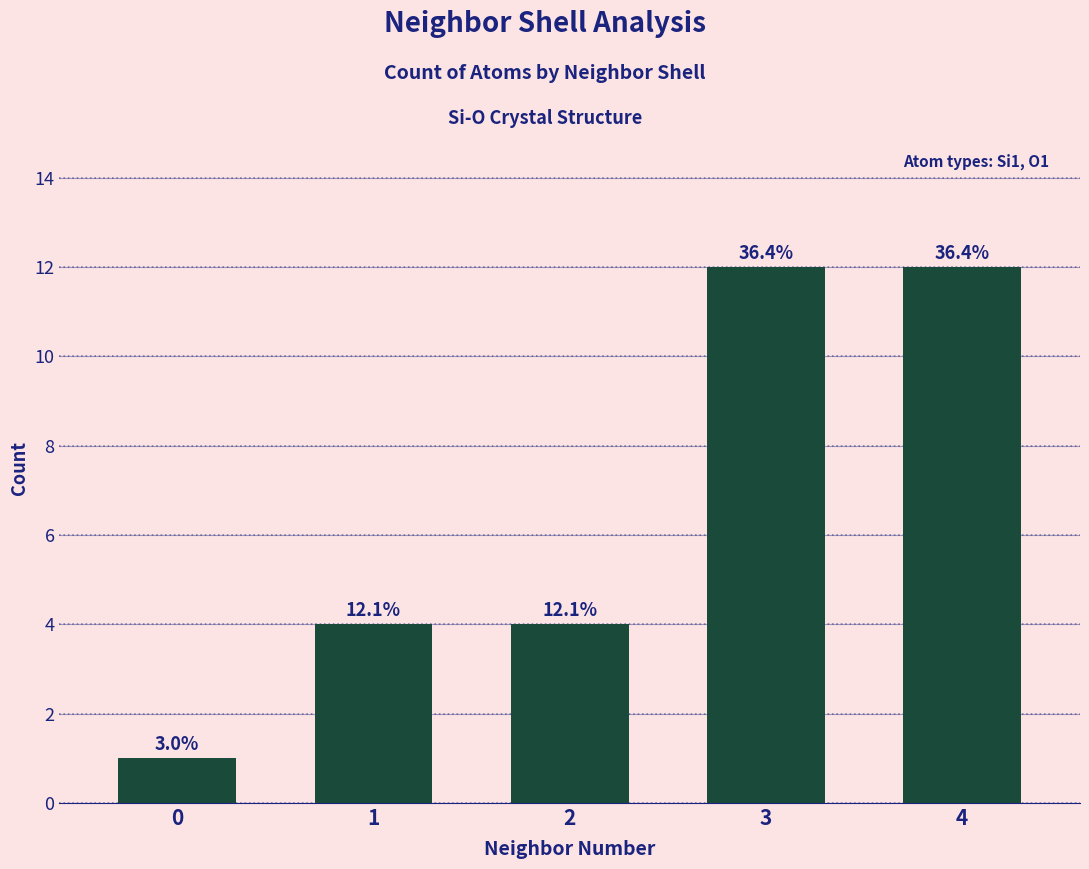

Where is the data nearest to the value 6?

1